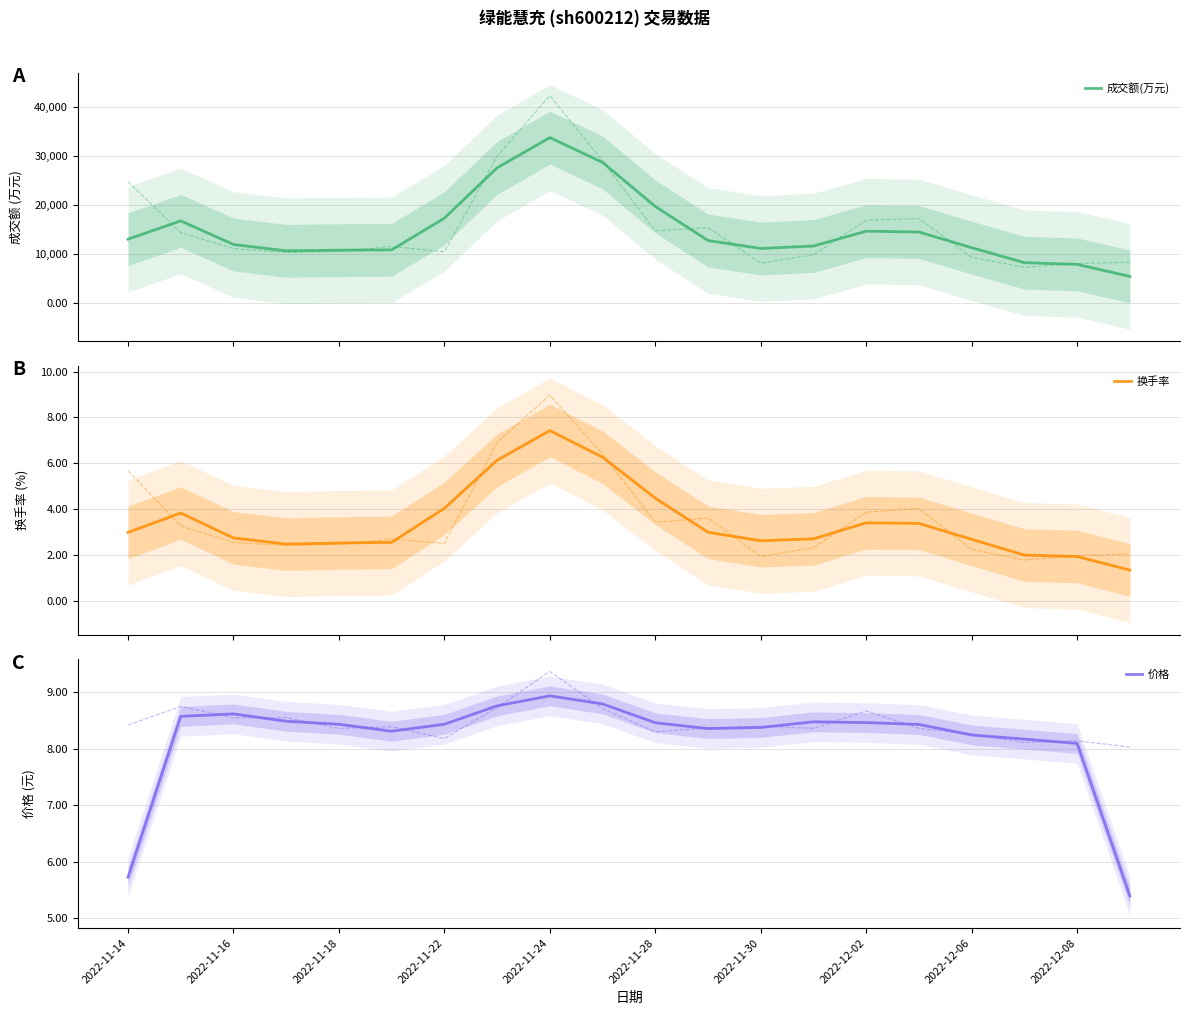

True or false: 价格 has a value of 12.4 at 2022-11-30.

False